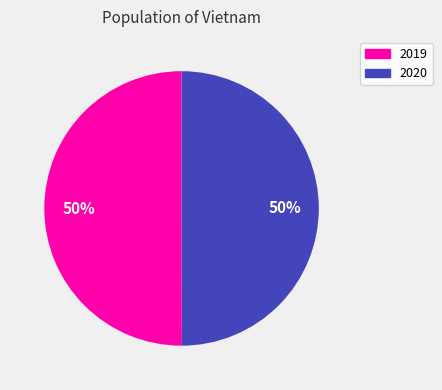

To the nearest percent, what percentage of the pie is 2019?

50%